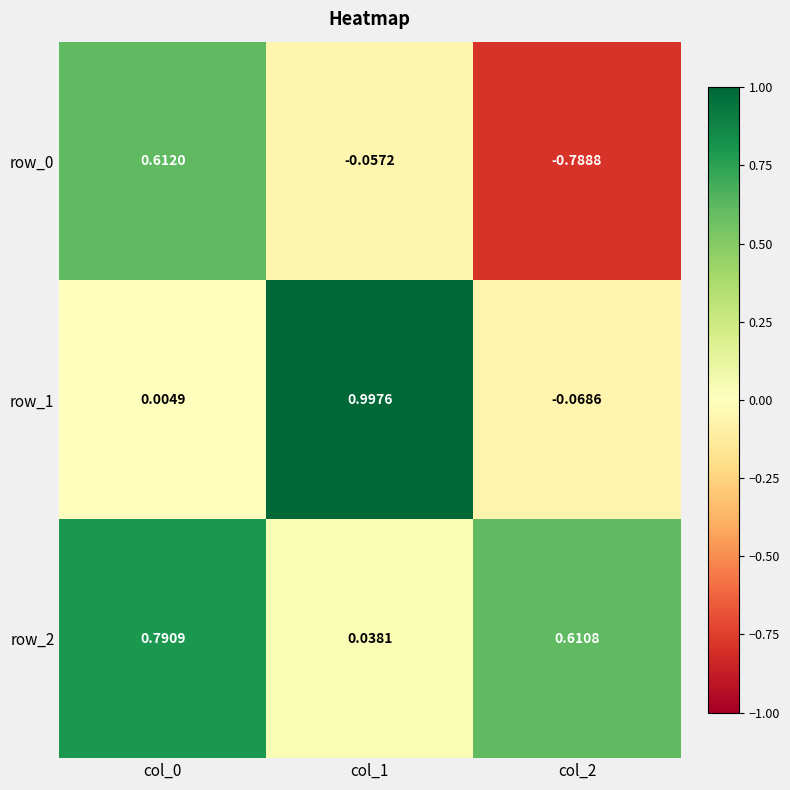

Is the value of row_0 at col_2 greater than the value of row_1 at col_2?

No